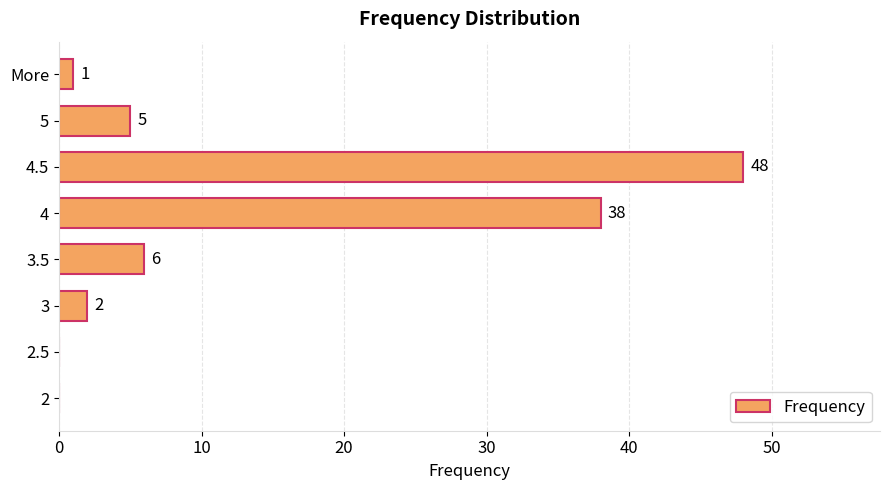

True or false: the data shows 19 at 2.5.

False